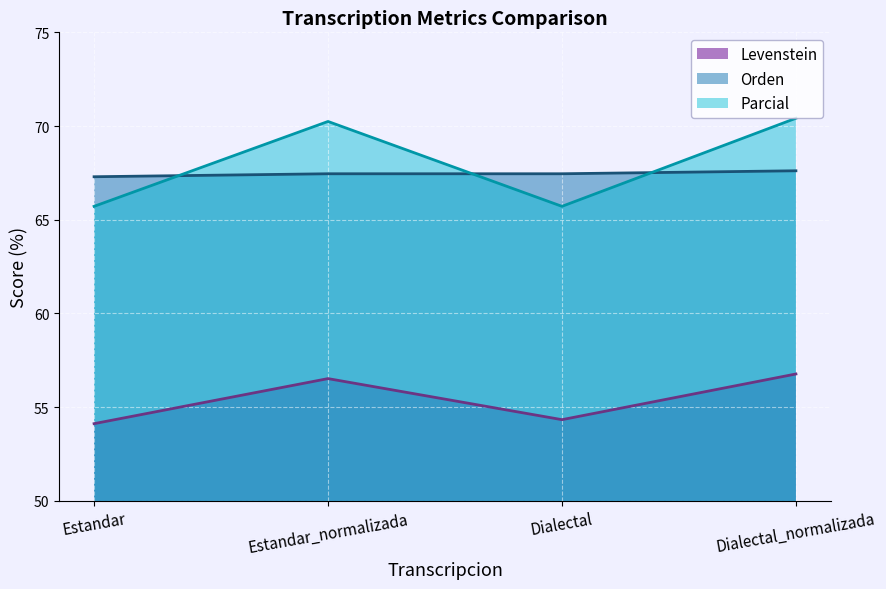

True or false: Levenstein and Parcial cross at least once.

False